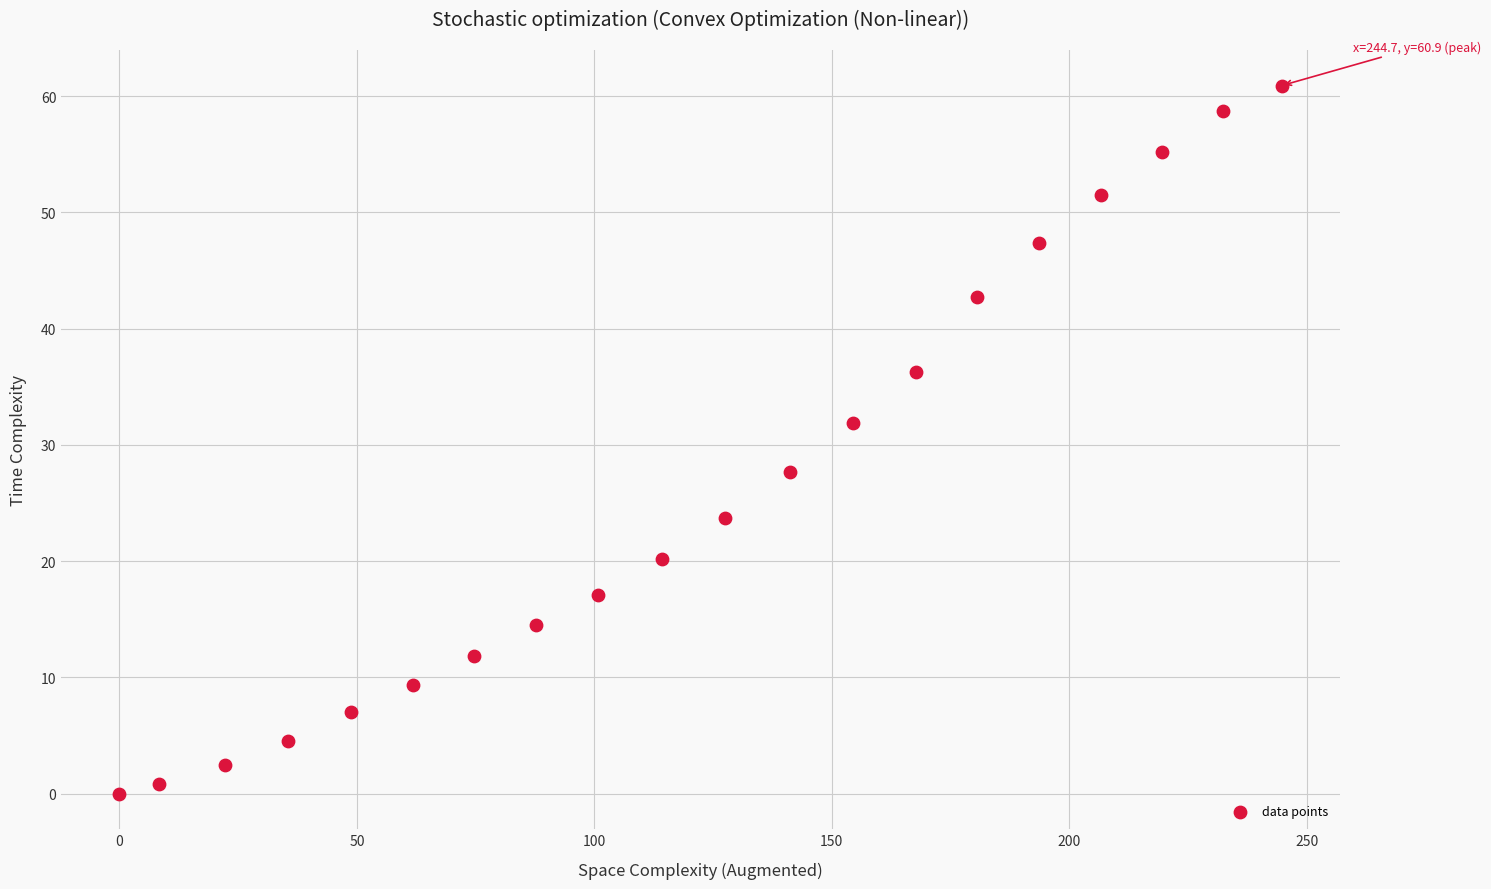

What is the range of Y values (max minus min)?

60.9